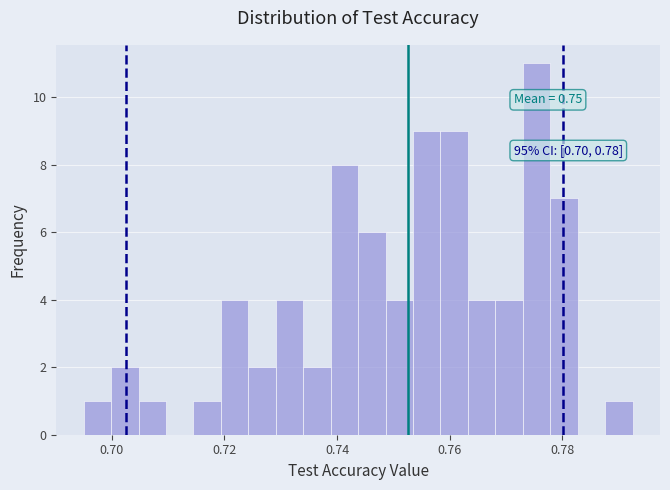

Read against the x-axis, roughly where is the centre of the tallest bar?

0.776